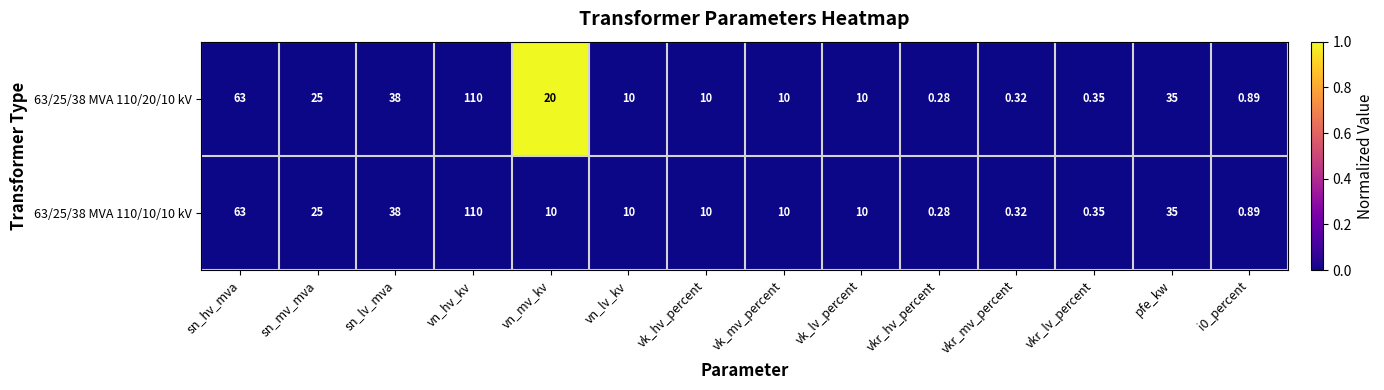

Where does the 63/25/38 MVA 110/10/10 kV series first go above 10?

sn_hv_mva